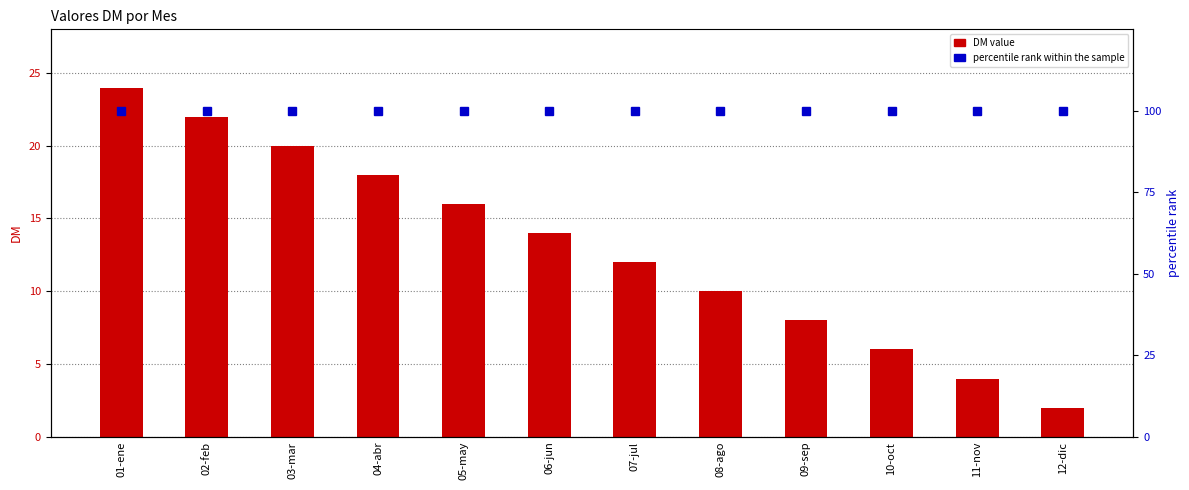

Rank the categories by DM value from highest to lowest.

01-ene, 02-feb, 03-mar, 04-abr, 05-may, 06-jun, 07-jul, 08-ago, 09-sep, 10-oct, 11-nov, 12-dic